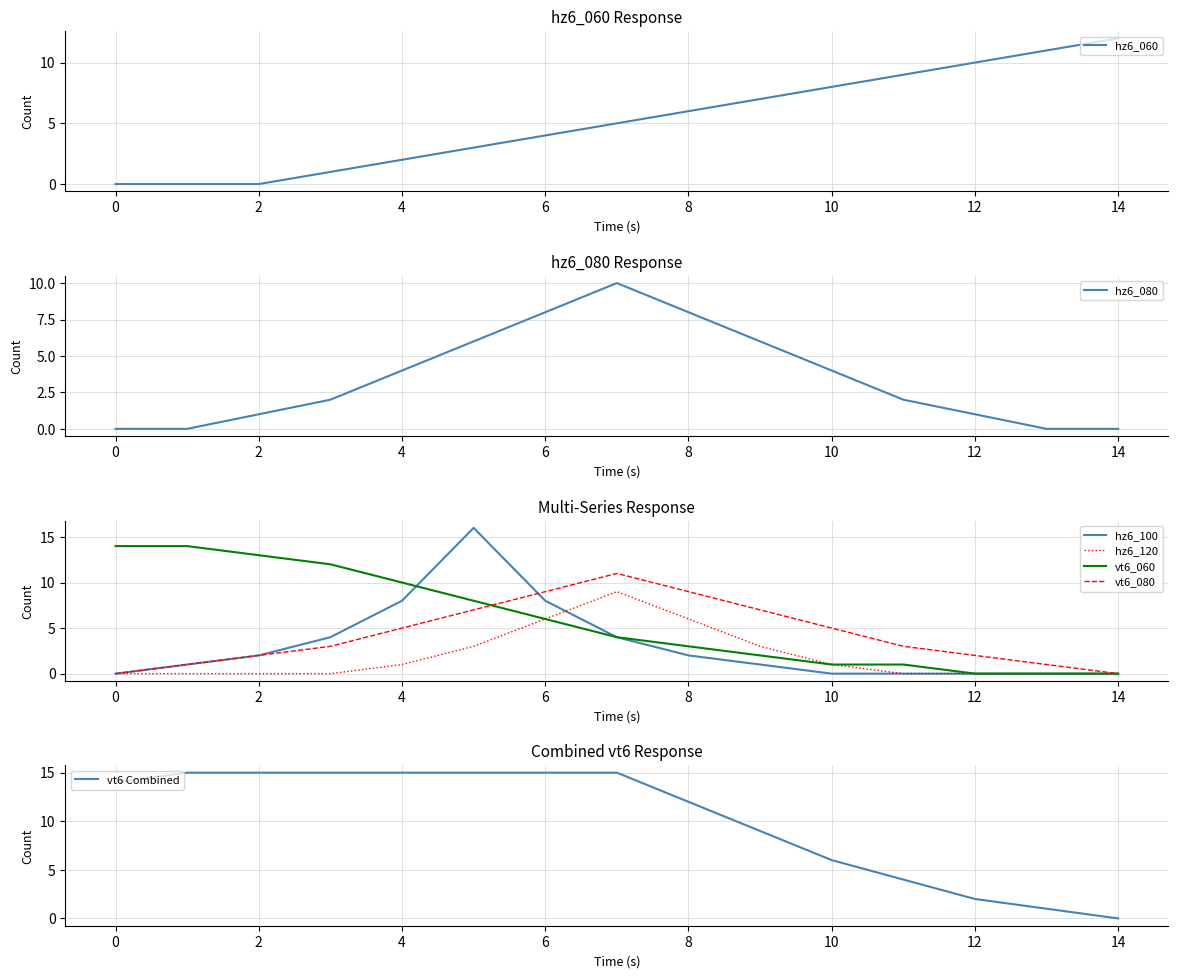

What is the total value across all series at 10?

19